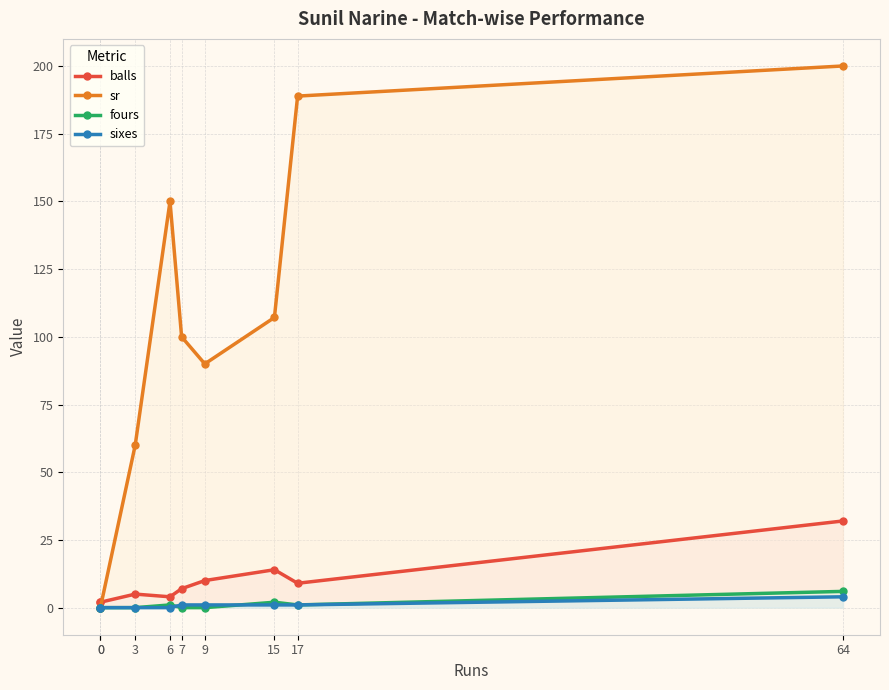

Which series has the widest spread of values?

sr